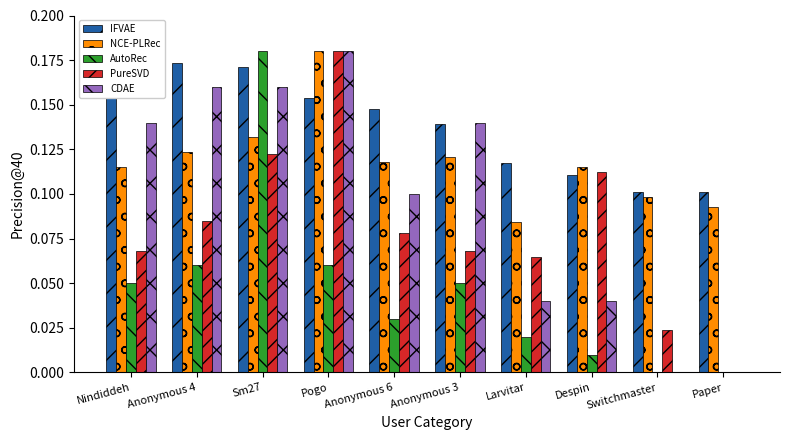

Where is CDAE nearest to the value 0?

Switchmaster